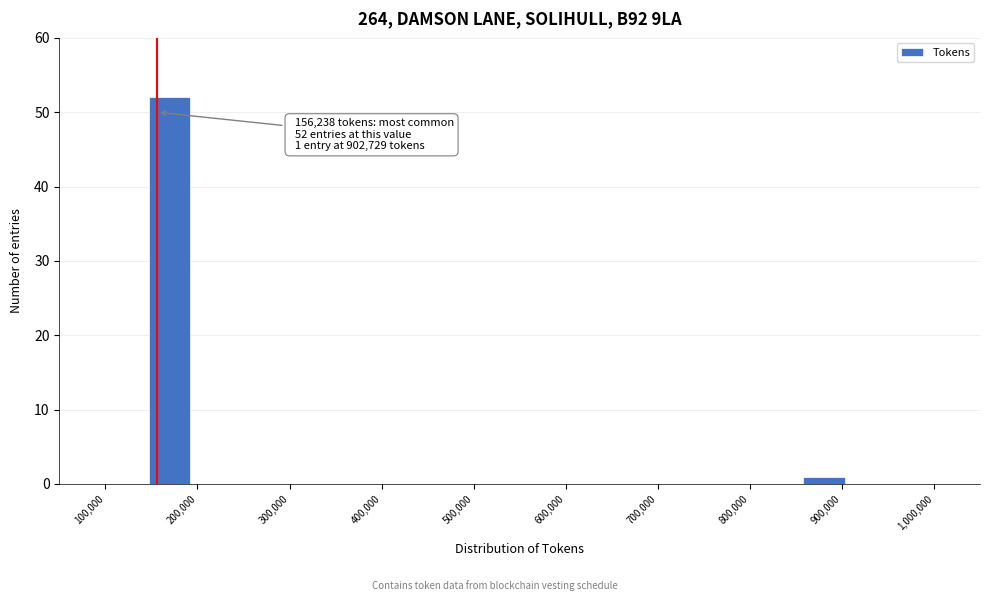

Which range on the x-axis has the tallest bar?

150000 to 190000